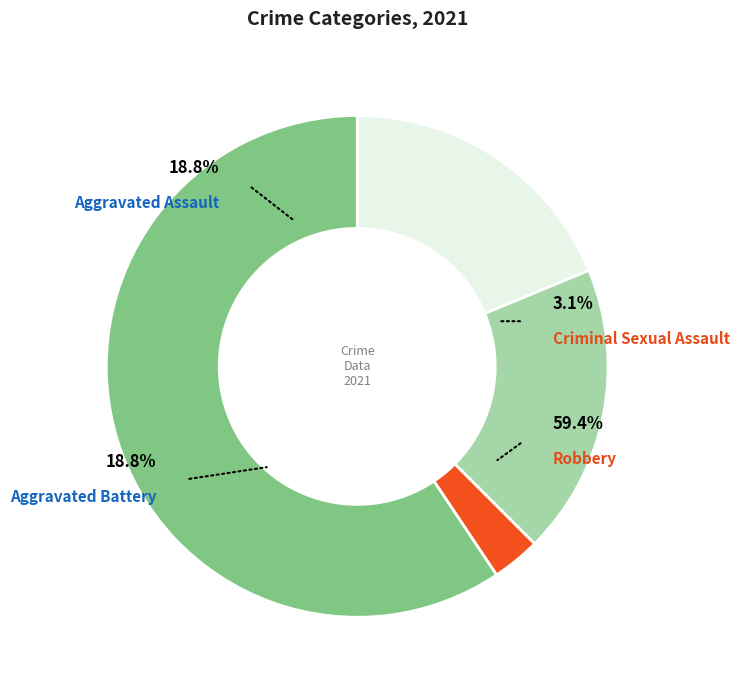

The Robbery slice represents 49% of the pie. True or false?

False